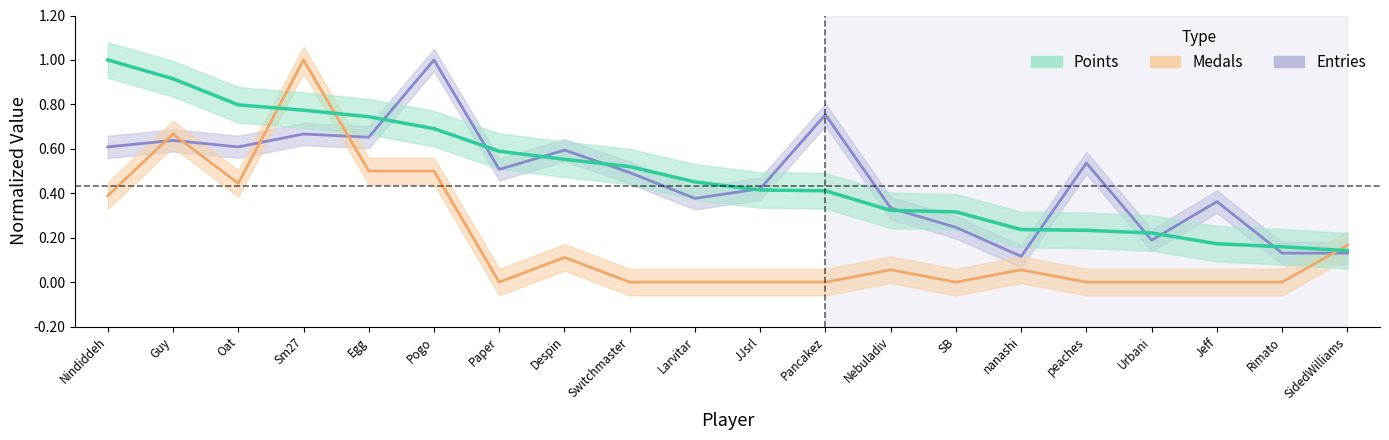

Rank the series by their maximum value, from highest to lowest.

Points, Medals, Entries